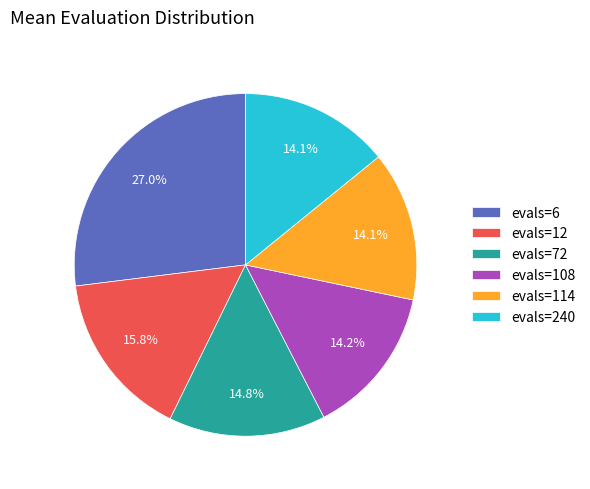

To the nearest percent, what is the difference between the largest and smallest slice percentages?

13%